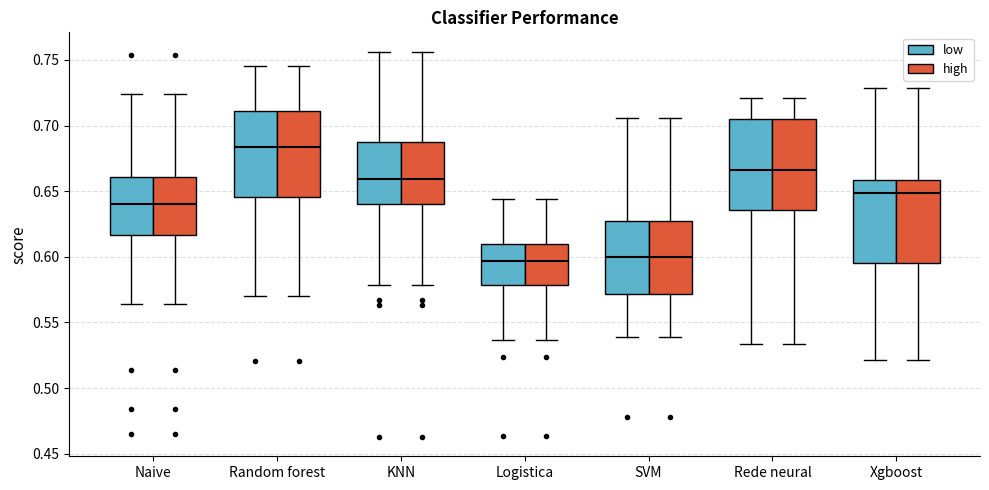

Reading left to right, read every box against the y-axis: the position of its median line, the range the box covers, and the ends of its whiskers. The values are not printed on the chart, so give them approximately, as read against the axis.

Naive (low): median 0.640, box 0.615 to 0.660, whiskers 0.565 to 0.725
Naive (high): median 0.640, box 0.615 to 0.660, whiskers 0.565 to 0.725
Random forest (low): median 0.685, box 0.645 to 0.710, whiskers 0.570 to 0.745
Random forest (high): median 0.685, box 0.645 to 0.710, whiskers 0.570 to 0.745
KNN (low): median 0.660, box 0.640 to 0.690, whiskers 0.580 to 0.755
KNN (high): median 0.660, box 0.640 to 0.690, whiskers 0.580 to 0.755
Logistica (low): median 0.595, box 0.580 to 0.610, whiskers 0.535 to 0.645
Logistica (high): median 0.595, box 0.580 to 0.610, whiskers 0.535 to 0.645
SVM (low): median 0.600, box 0.570 to 0.630, whiskers 0.540 to 0.705
SVM (high): median 0.600, box 0.570 to 0.630, whiskers 0.540 to 0.705
Rede neural (low): median 0.665, box 0.635 to 0.705, whiskers 0.535 to 0.720
Rede neural (high): median 0.665, box 0.635 to 0.705, whiskers 0.535 to 0.720
Xgboost (low): median 0.650, box 0.595 to 0.660, whiskers 0.520 to 0.730
Xgboost (high): median 0.650, box 0.595 to 0.660, whiskers 0.520 to 0.730